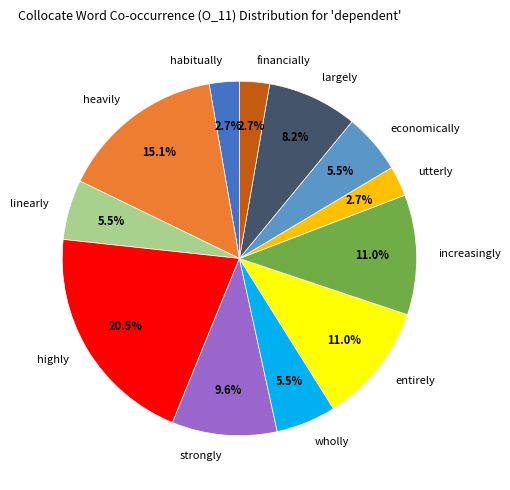

Which has a higher value, strongly or economically?

strongly